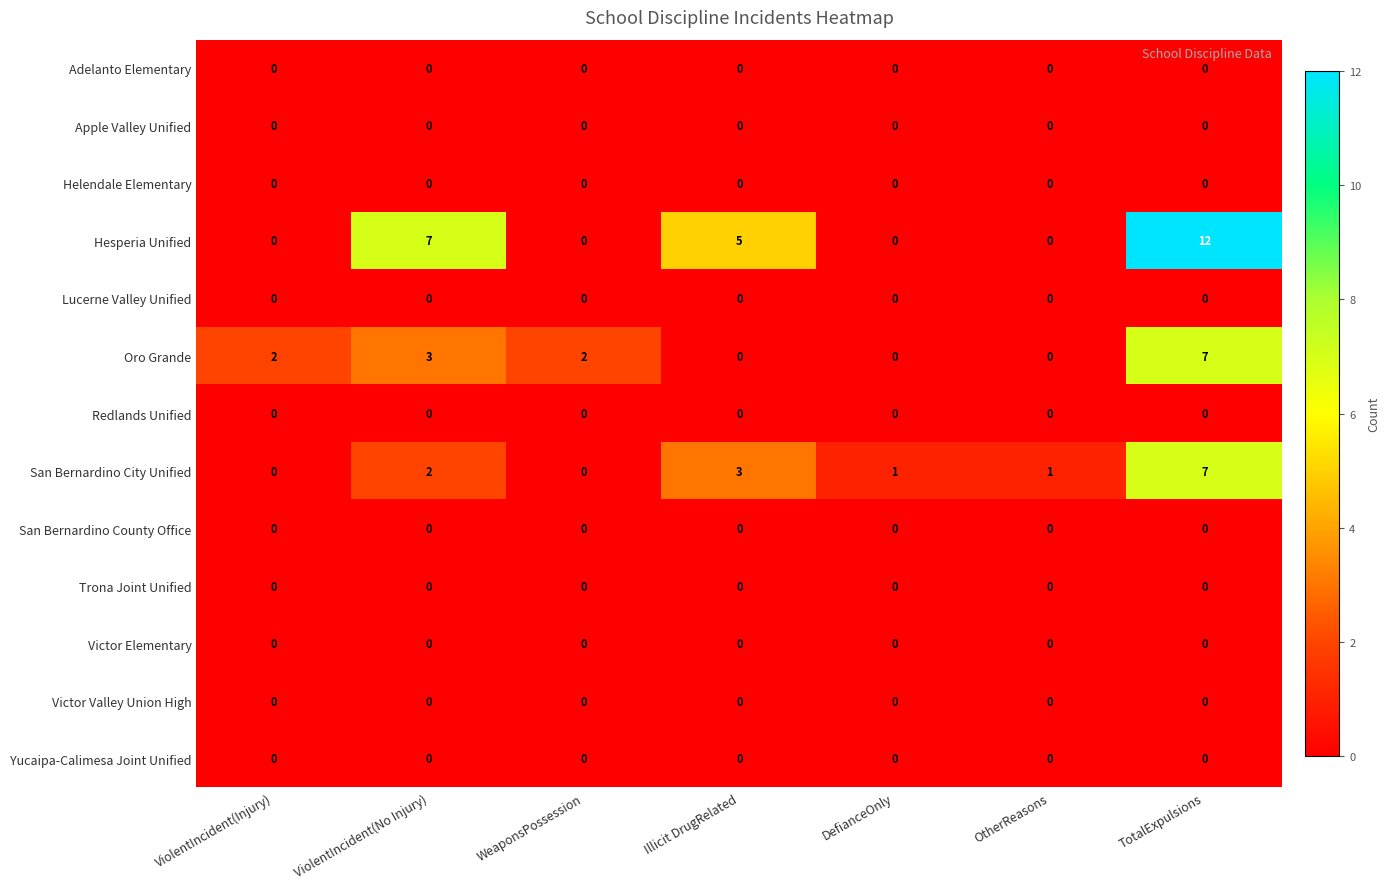

Which series has the largest range (max minus min)?

Hesperia Unified